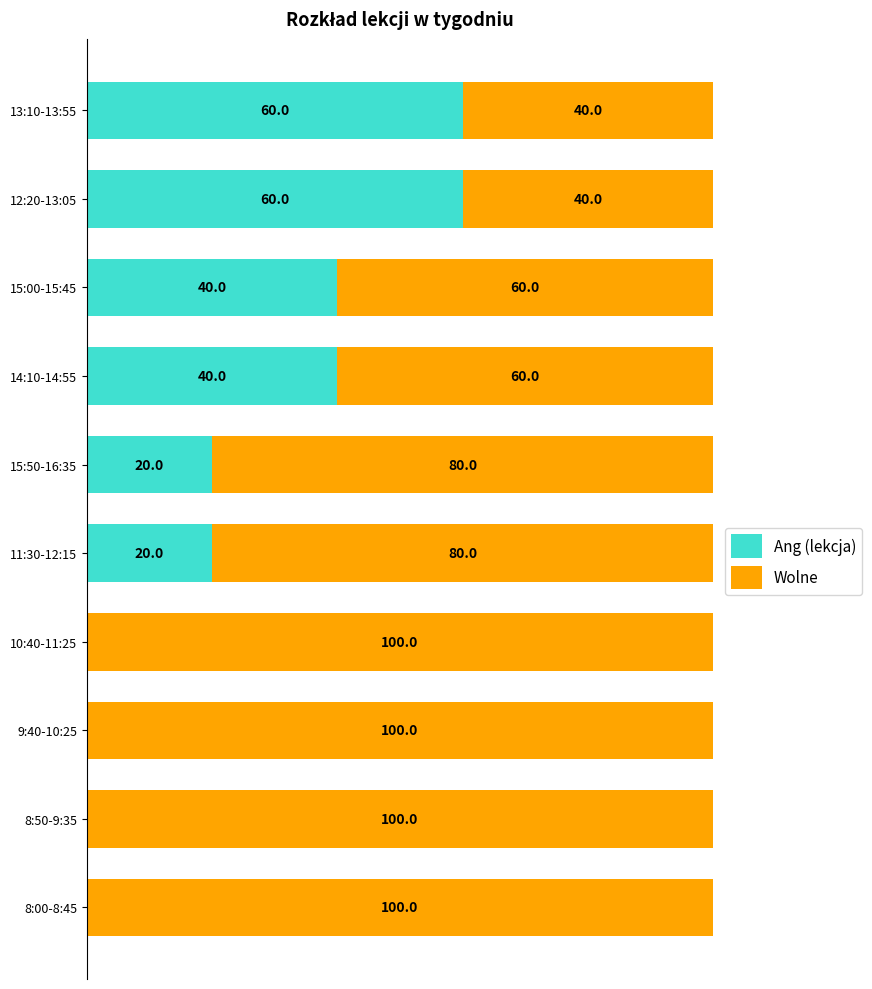

What is the difference between the maximum and minimum values in the Ang (lekcja) series?

60